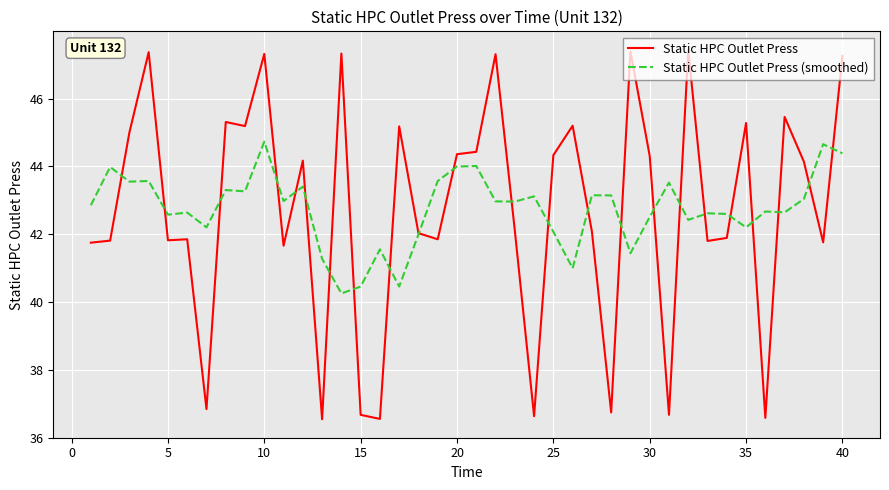

Which series has the widest spread of values?

Static HPC Outlet Press